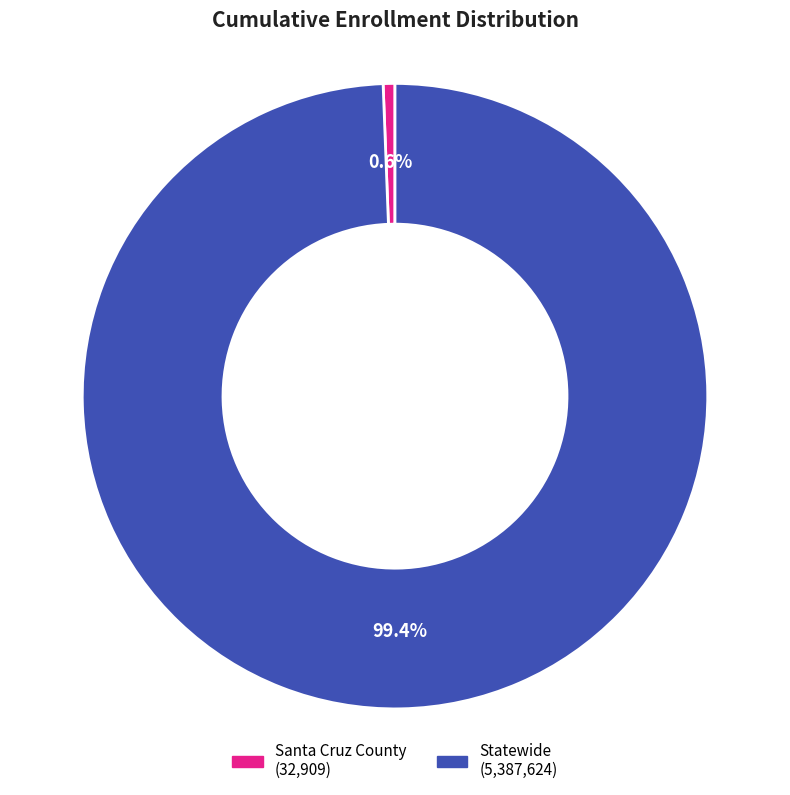

What is the largest slice in the pie chart?

Statewide